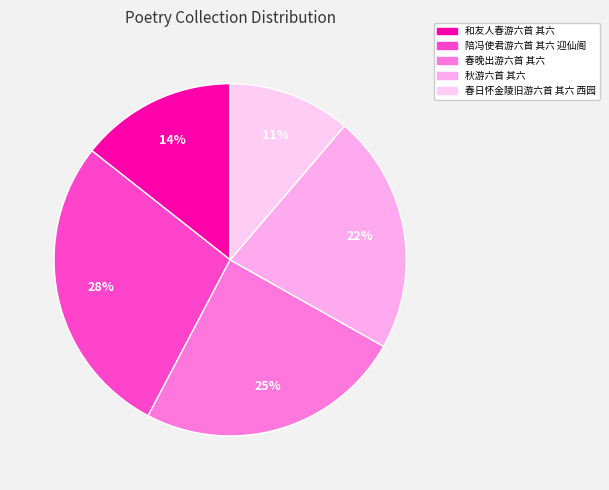

The 秋游六首 其六 slice represents 36% of the pie. True or false?

False